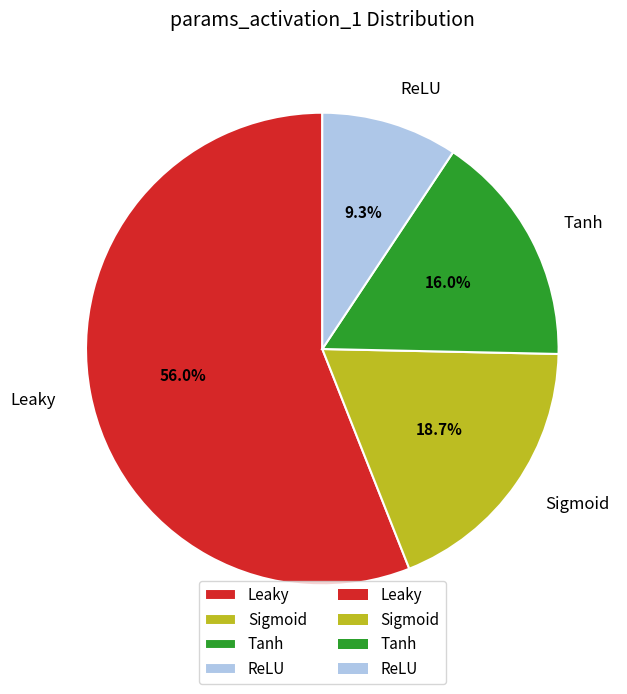

To the nearest percent, what portion does Sigmoid represent?

19%